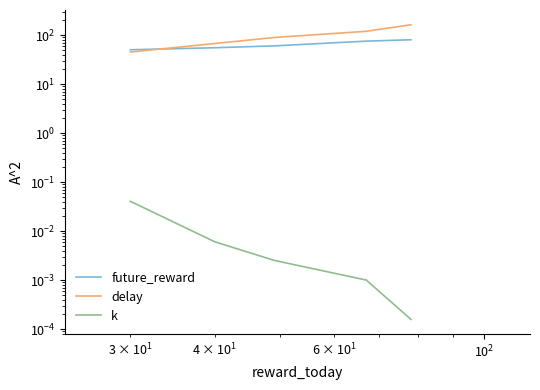

What is the difference between the highest and lowest values at $\mathdefault{10^{2}}$?

89.0